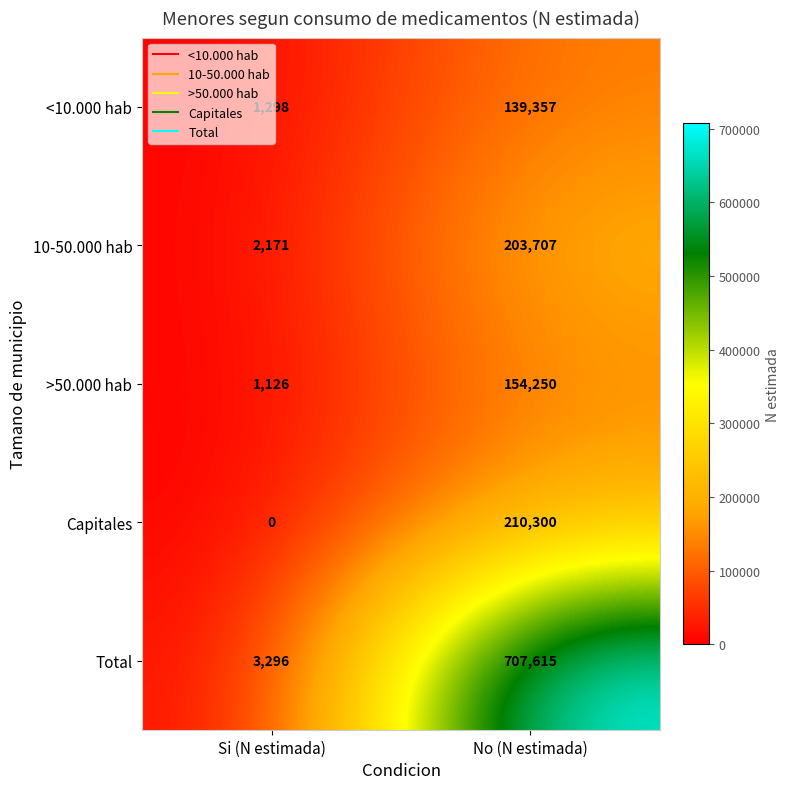

Rank the series at Si (N estimada) from highest to lowest value.

Total, 10-50.000 hab, <10.000 hab, >50.000 hab, Capitales